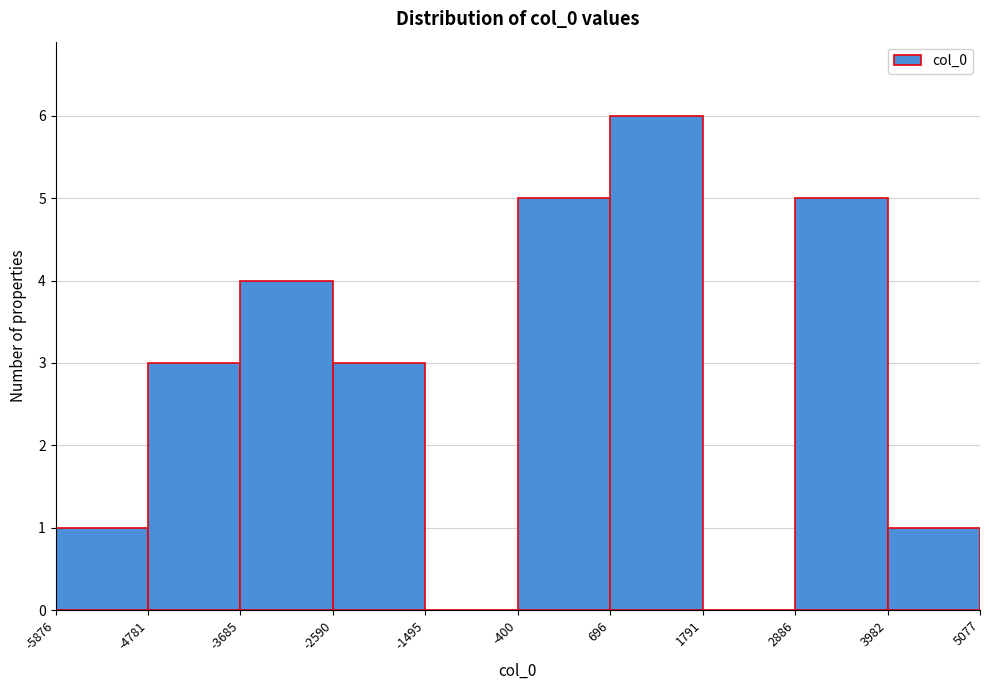

Reading left to right, transcribe this chart: for each bar, give the range it covers on the x-axis and its height. The values are not printed on the chart, so give them approximately, as read against the axis.

-5876 to -4781: 1
-4781 to -3685: 3
-3685 to -2590: 4
-2590 to -1495: 3
-1495 to -400: 0
-400 to 696: 5
696 to 1791: 6
1791 to 2886: 0
2886 to 3982: 5
3982 to 5077: 1